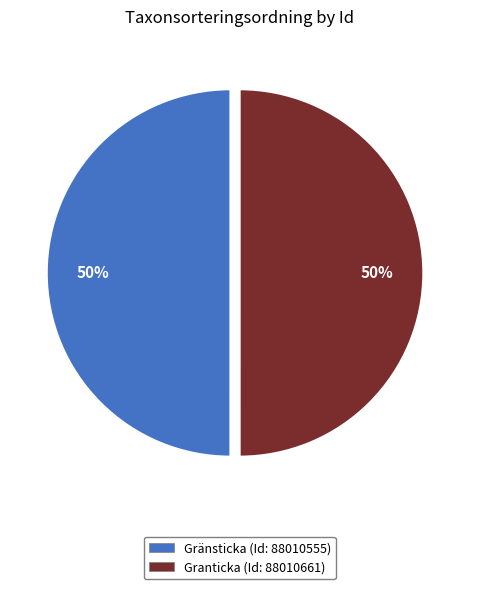

How many slices are in this pie chart?

2